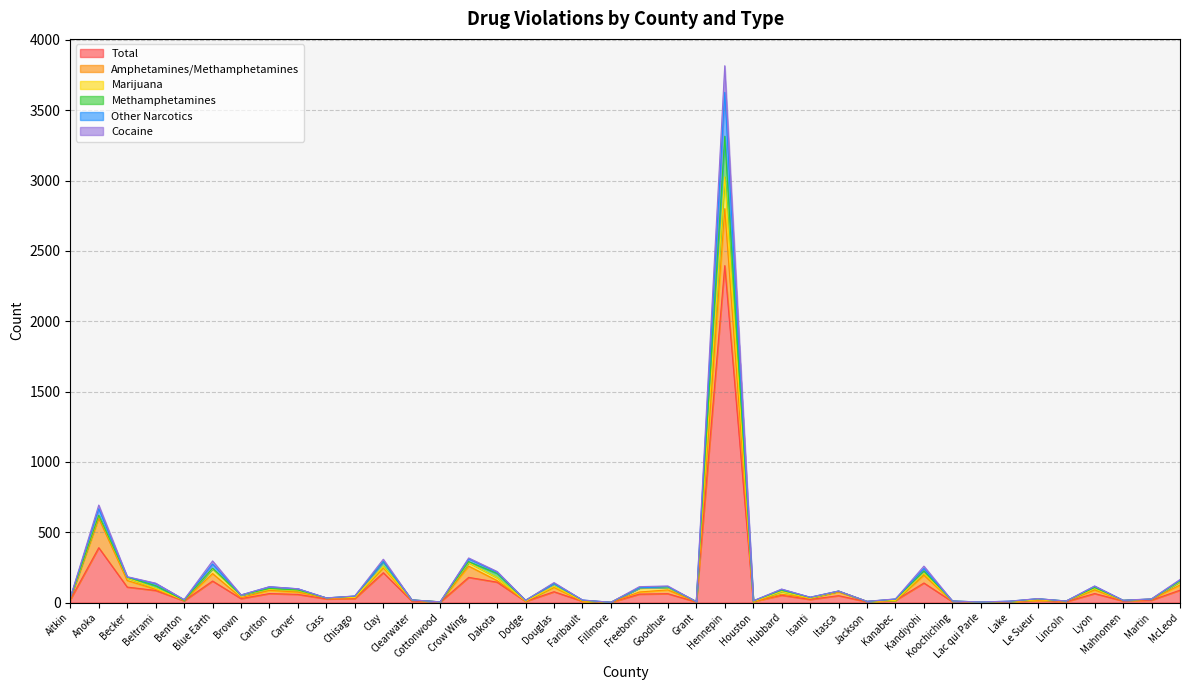

How many interior local valleys does the Total series have?

13